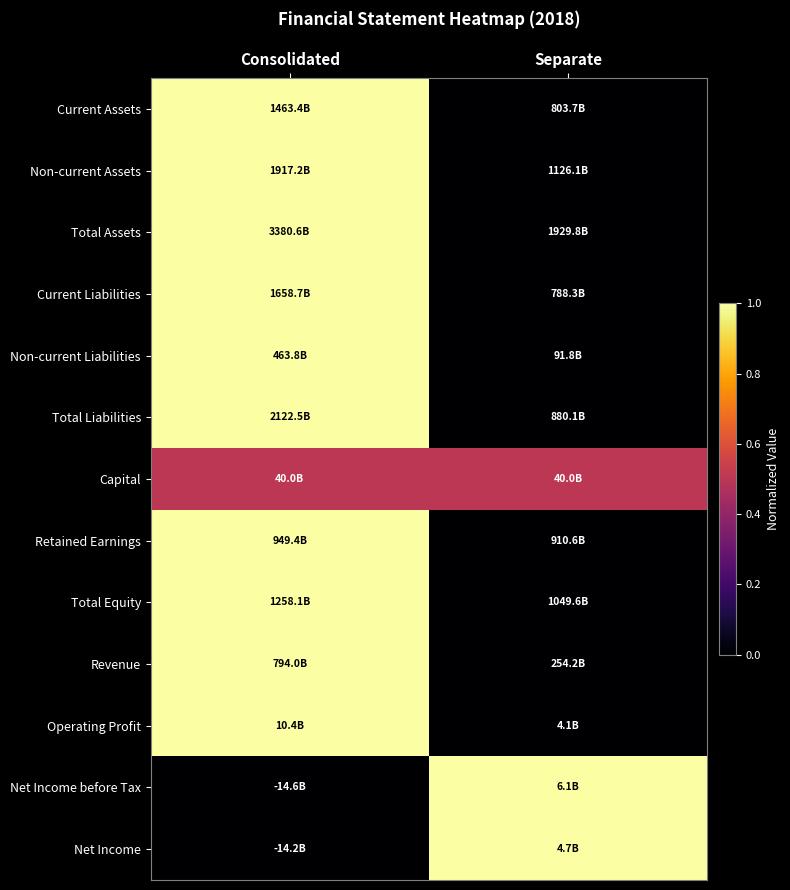

Count the number of data series in this chart.

13